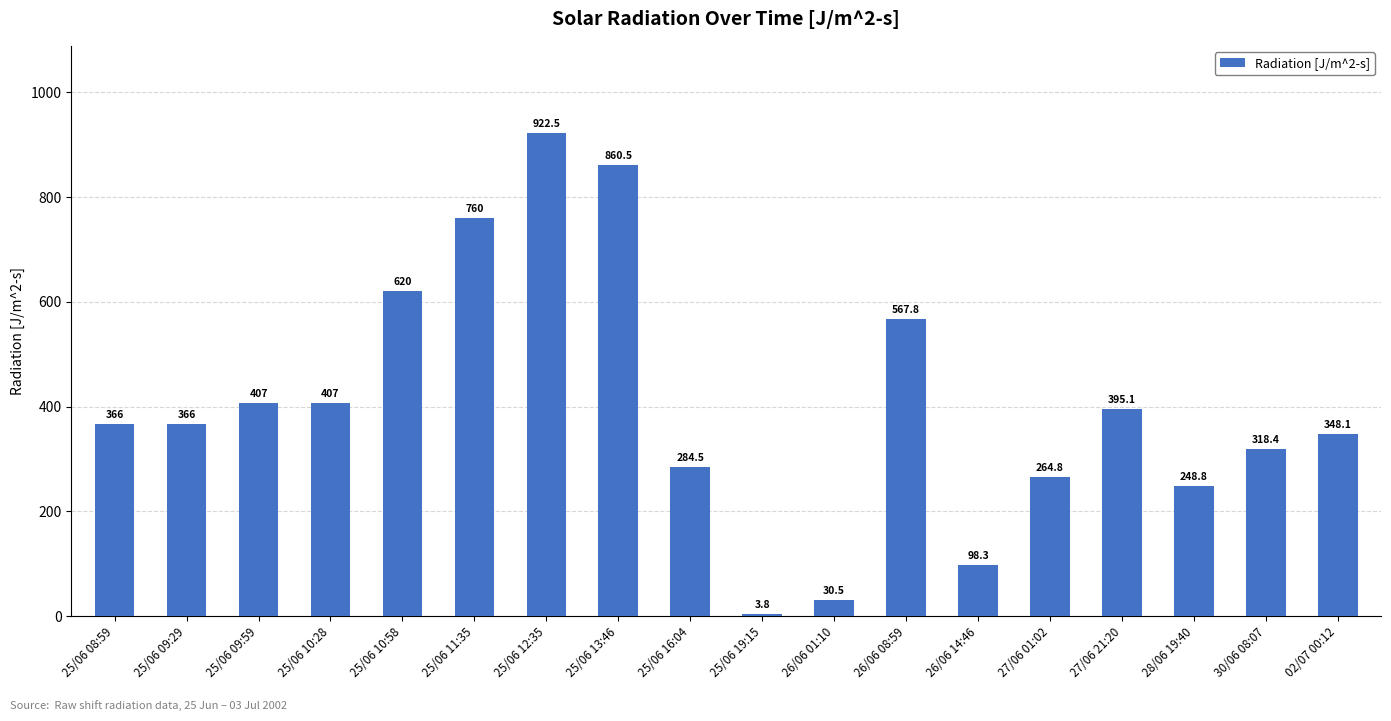

What is the smallest value displayed?

3.8